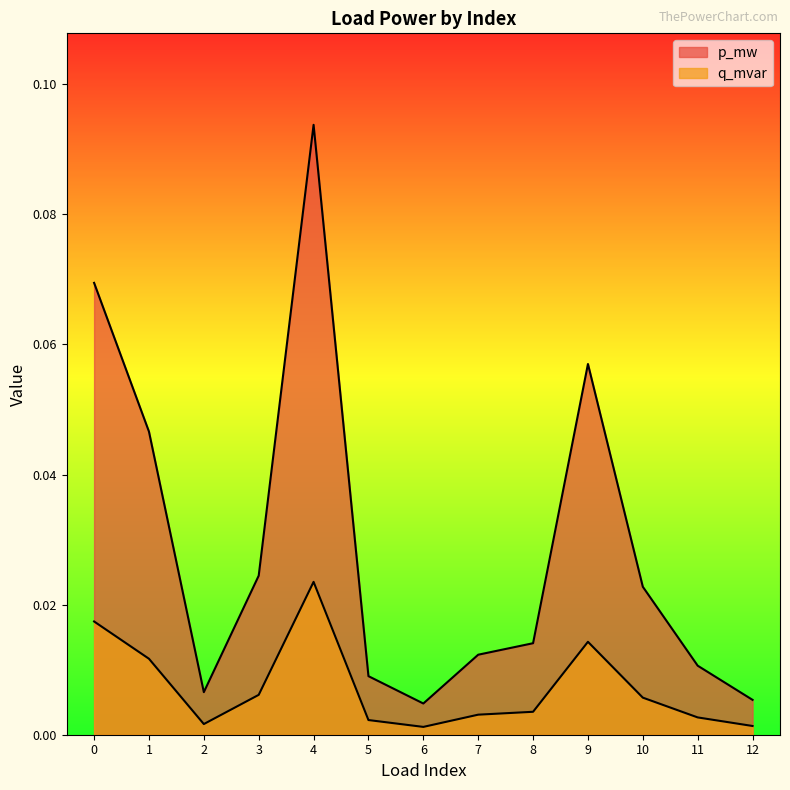

What is the sum of all p_mw values?

0.4